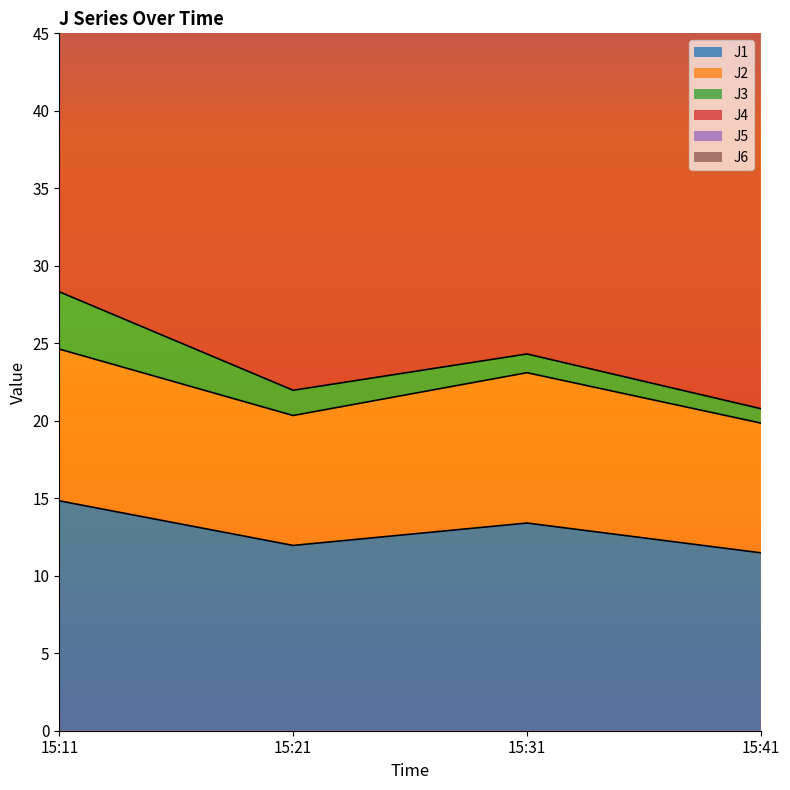

How many values in the J1 series are below 13?

2